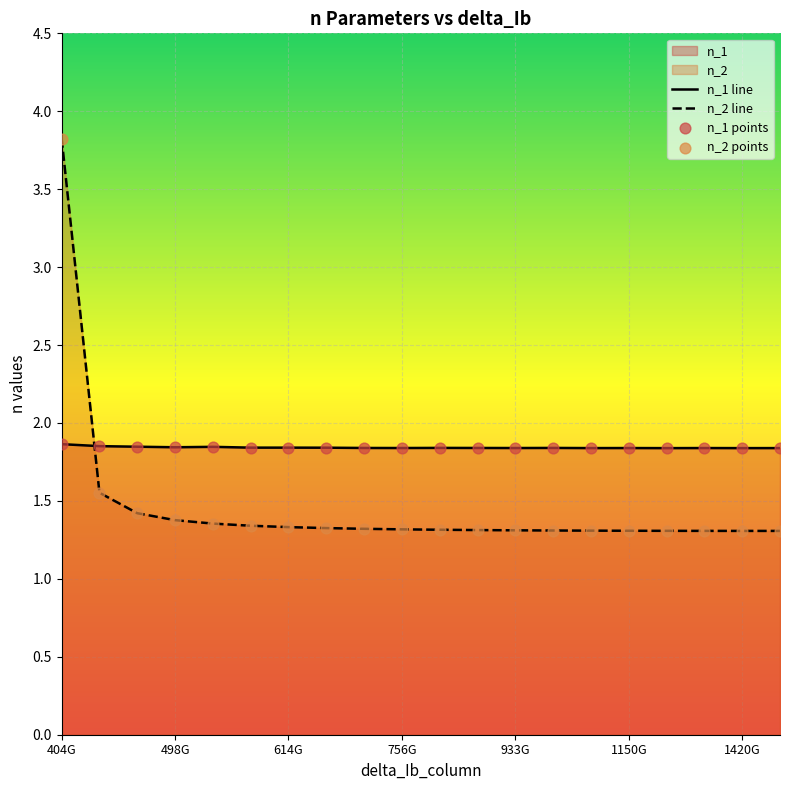

Which series has the largest total across all categories?

n_1 line